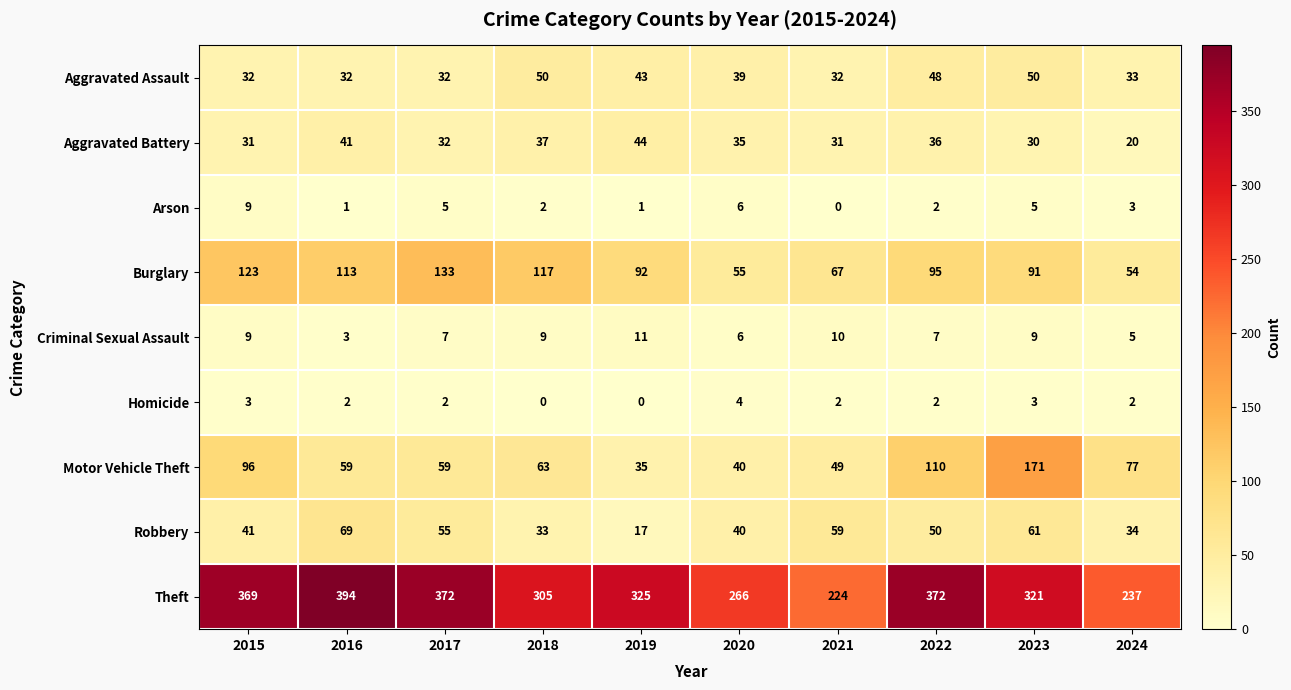

The Homicide series shows 3 at 2017. True or false?

False